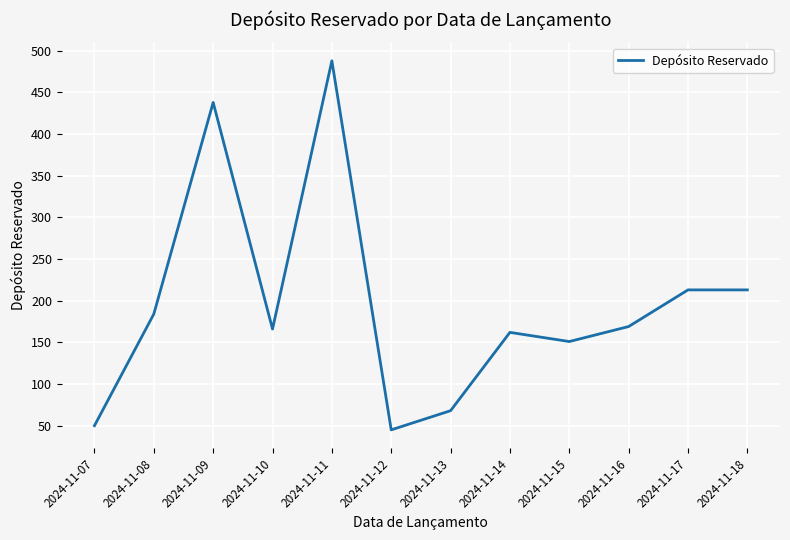

What is the difference between the second highest and minimum values?

393